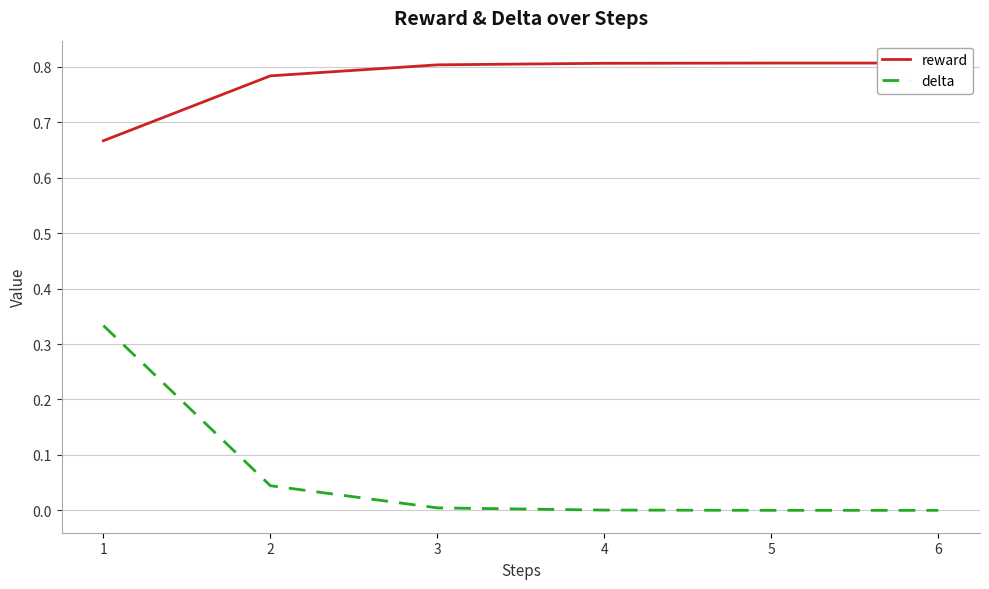

Reading left to right, what are all the values shown in this chart?

reward: 0.7	0.8	0.8	0.8	0.8	0.8
delta: 0.3	0.0	0.0	0.0	0.0	0.0